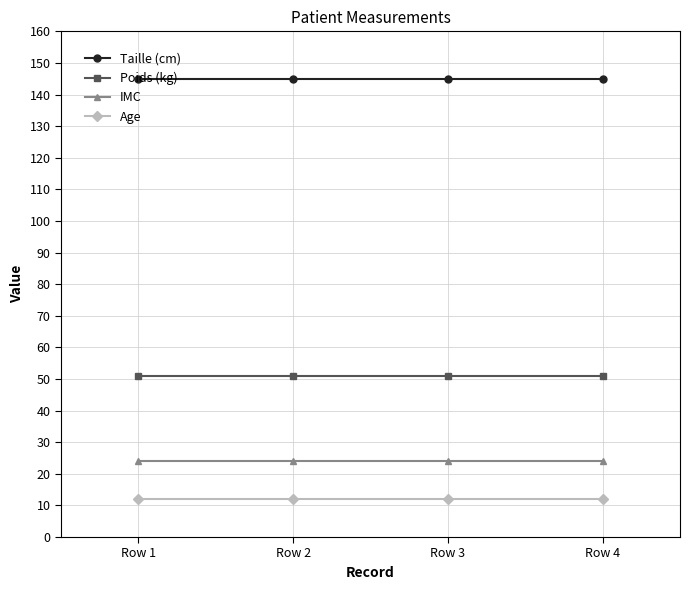

The Poids (kg) series shows 51 at Row 4. True or false?

True